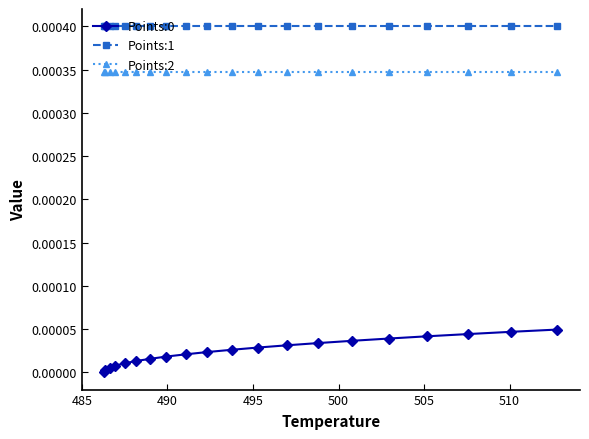

True or false: Points:2 and Points:0 intersect in this chart.

False